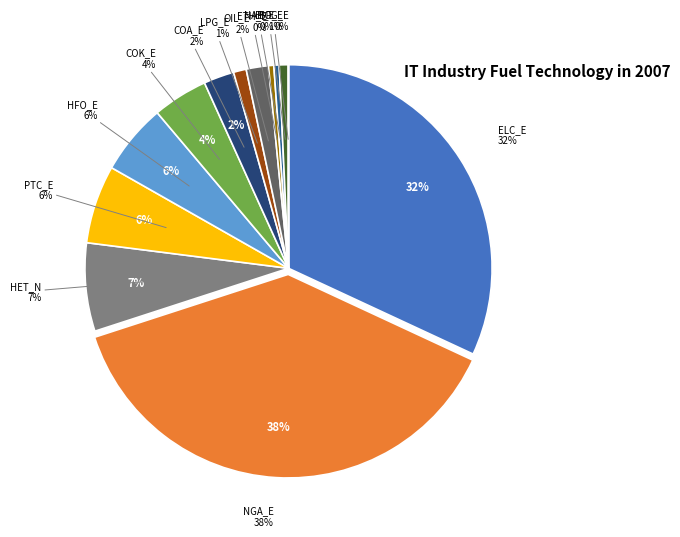

To the nearest percent, what percentage of the pie is IND_FT_BIO_E?

1%